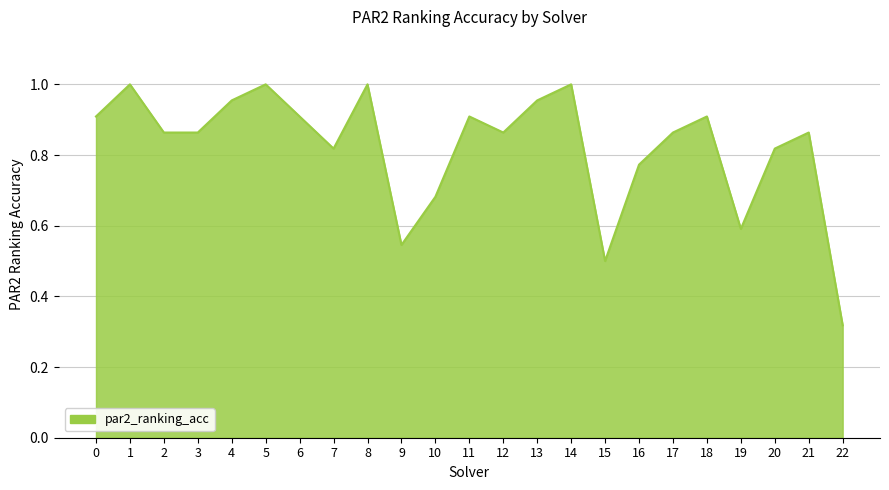

How many series are shown in this chart?

1